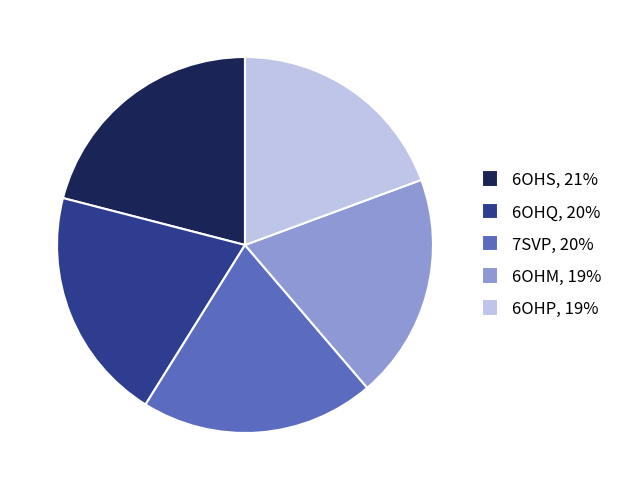

Is it true that 6OHP, 19% is 19% of the pie?

True